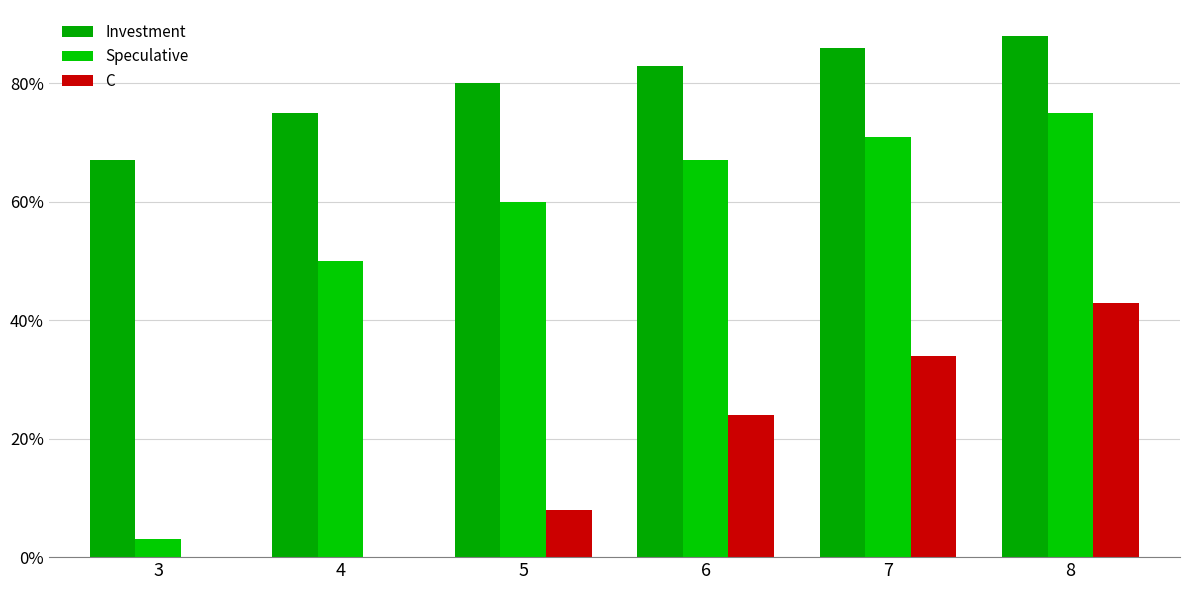

Which series has the largest total across all categories?

Investment